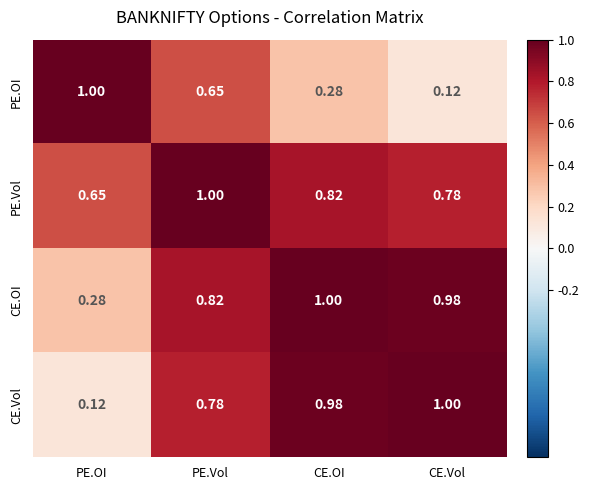

Between PE.Vol and CE.Vol, which series saw the biggest shift?

PE.OI